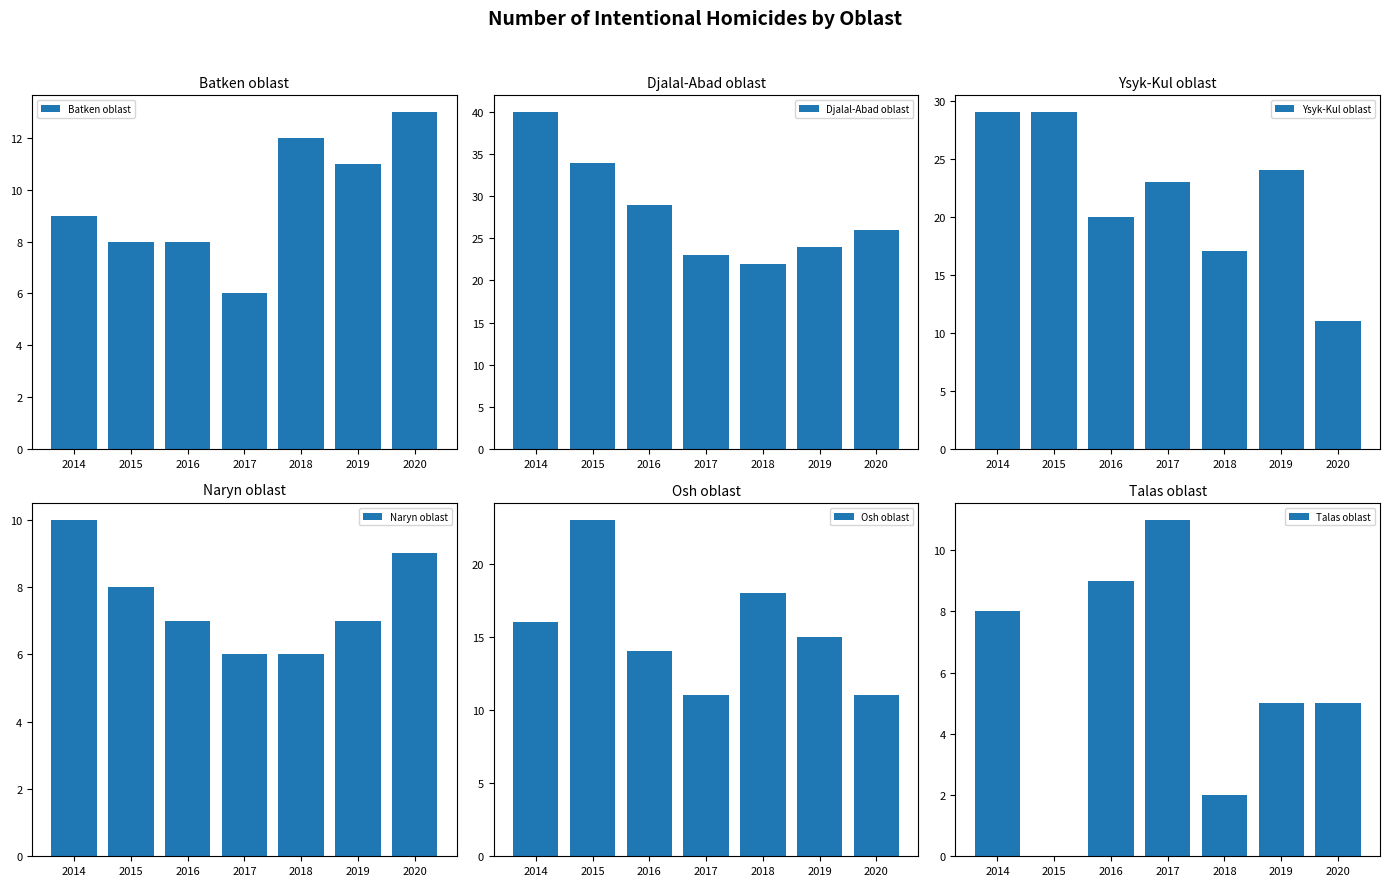

Reading left to right, what are all the values shown in this chart?

Batken oblast: 2014=9	2015=8	2016=8	2017=6	2018=12	2019=11	2020=13
Djalal-Abad oblast: 2014=40	2015=34	2016=29	2017=23	2018=22	2019=24	2020=26
Ysyk-Kul oblast: 2014=29	2015=29	2016=20	2017=23	2018=17	2019=24	2020=11
Naryn oblast: 2014=10	2015=8	2016=7	2017=6	2018=6	2019=7	2020=9
Osh oblast: 2014=16	2015=23	2016=14	2017=11	2018=18	2019=15	2020=11
Talas oblast: 2014=8	2015=0	2016=9	2017=11	2018=2	2019=5	2020=5